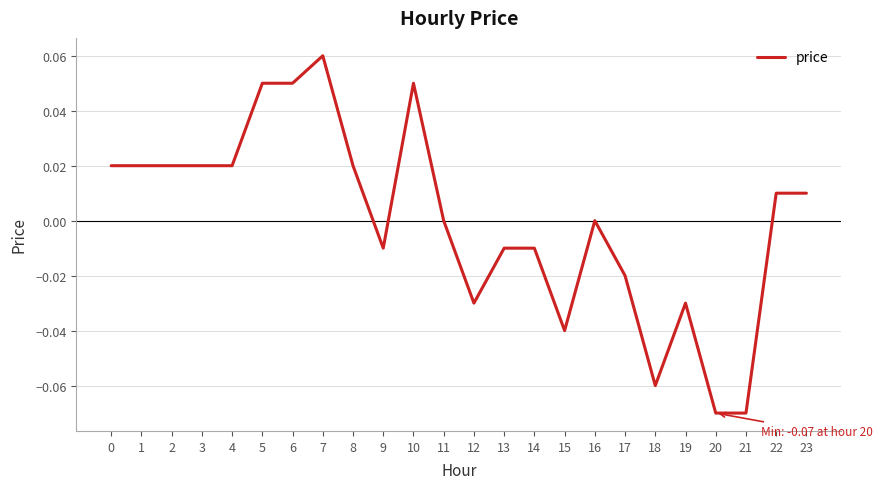

Does the chart display data point markers on the line(s)?

No